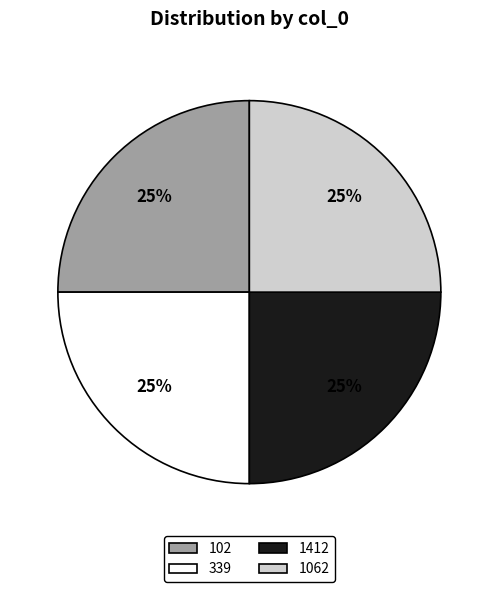

To the nearest percent, what is the average slice percentage?

25%